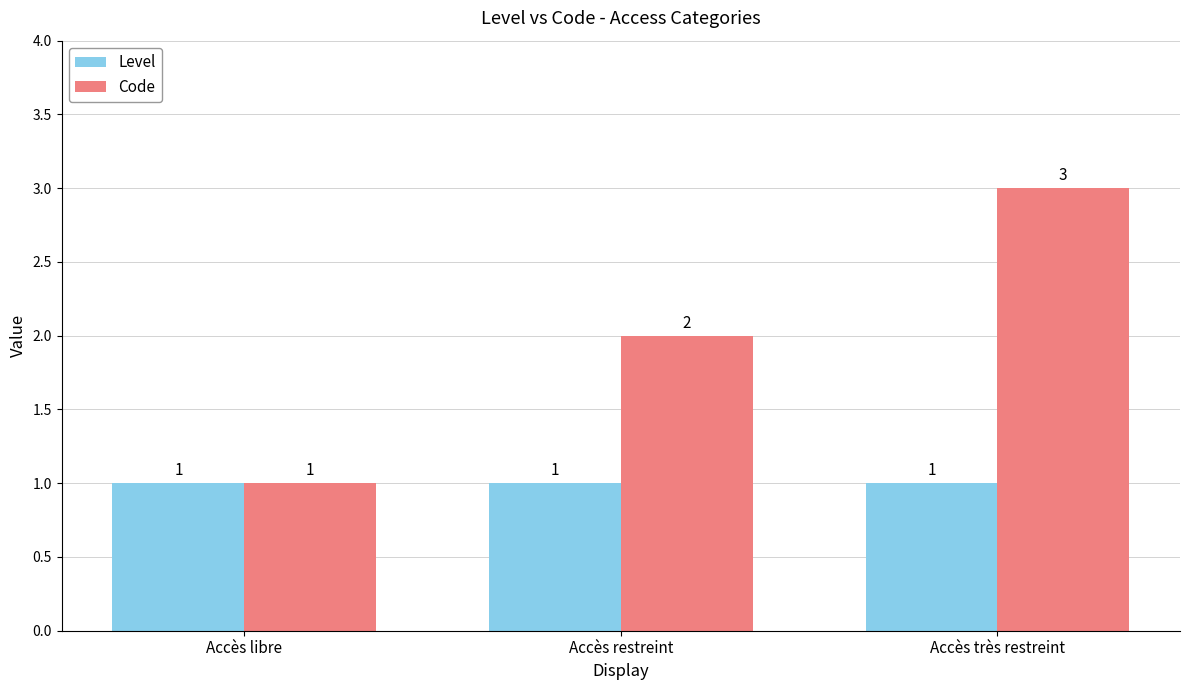

Reading right to left, extract all data points from this chart.

Level: 1	1	1
Code: 3	2	1